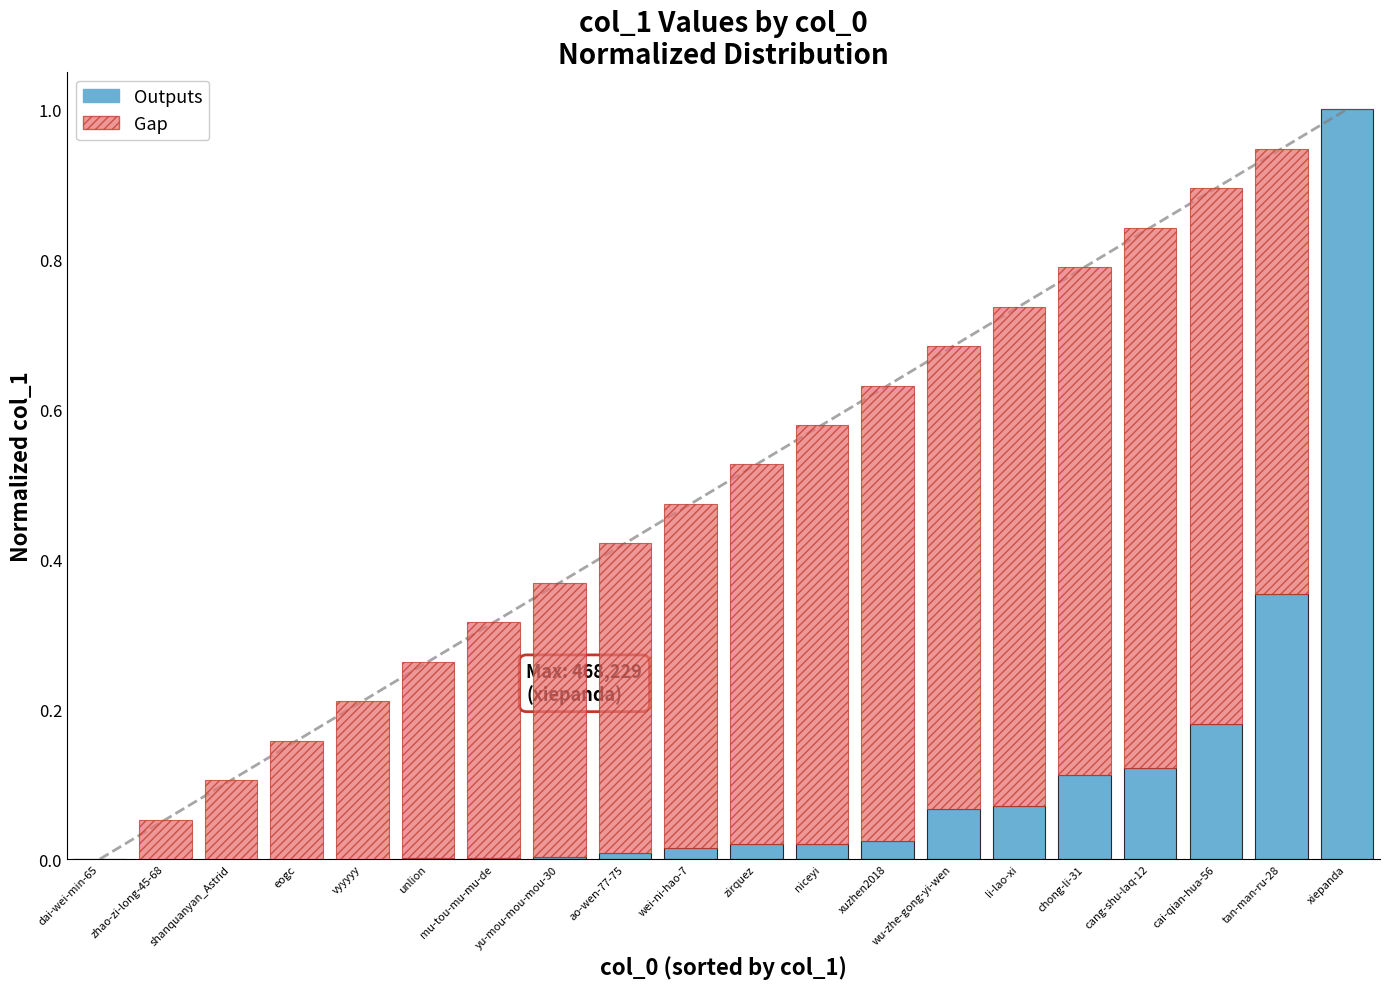

What are all the series names shown in the legend?

Outputs, Gap